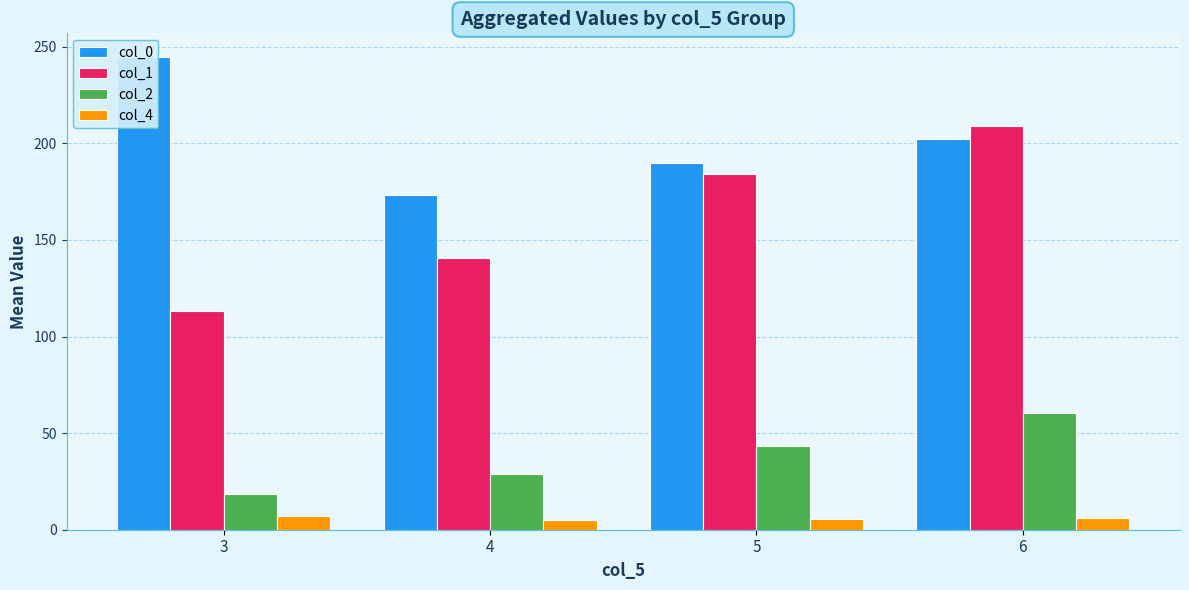

What is the minimum value shown in the chart?

4.9